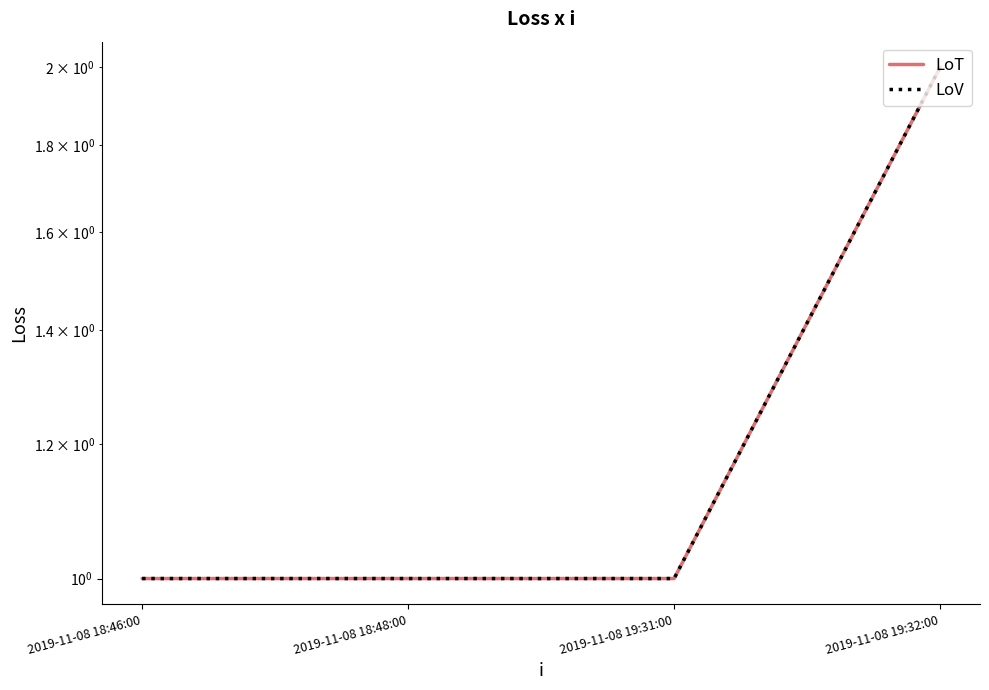

Reading left to right, what are all the values shown in this chart?

LoT: 2019-11-08 18:46:00=1	2019-11-08 18:48:00=1	2019-11-08 19:31:00=1	2019-11-08 19:32:00=2
LoV: 2019-11-08 18:46:00=1	2019-11-08 18:48:00=1	2019-11-08 19:31:00=1	2019-11-08 19:32:00=2